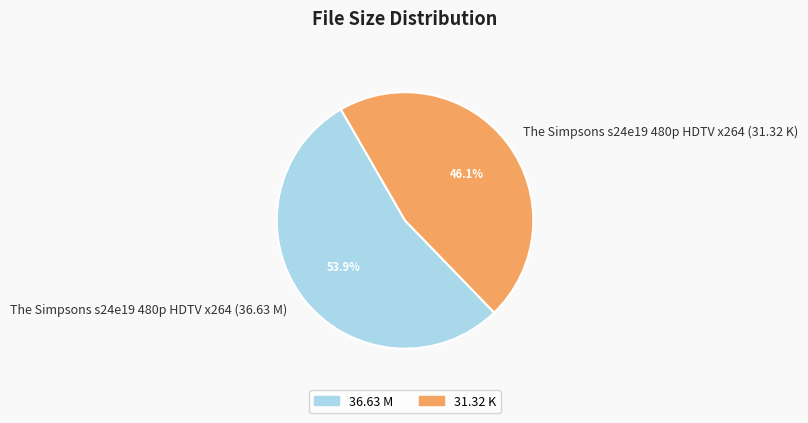

To the nearest percent, what percentage of the pie is The Simpsons s24e19 480p HDTV x264 (31.32 K)?

46%